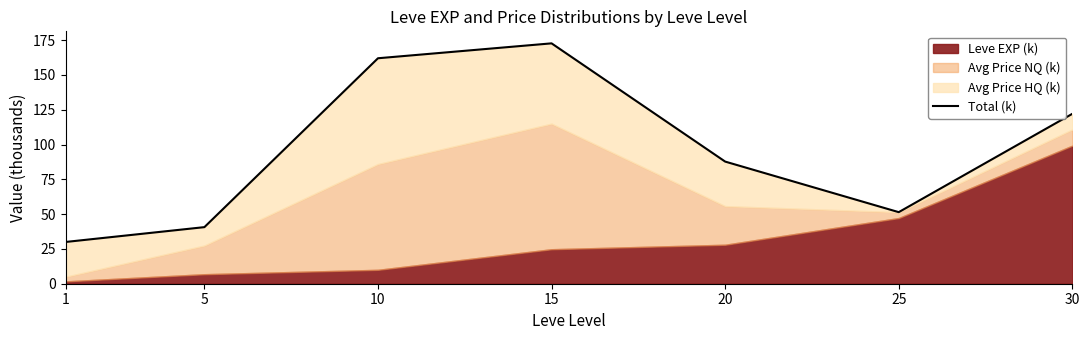

Is it true that the value at 10 is 162.0?

True